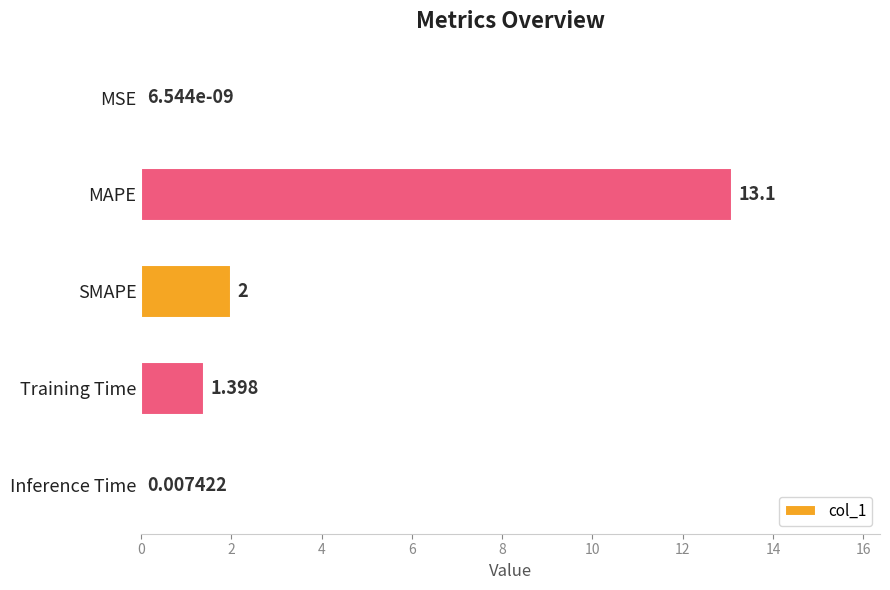

At which label is the value closest to 6?

SMAPE